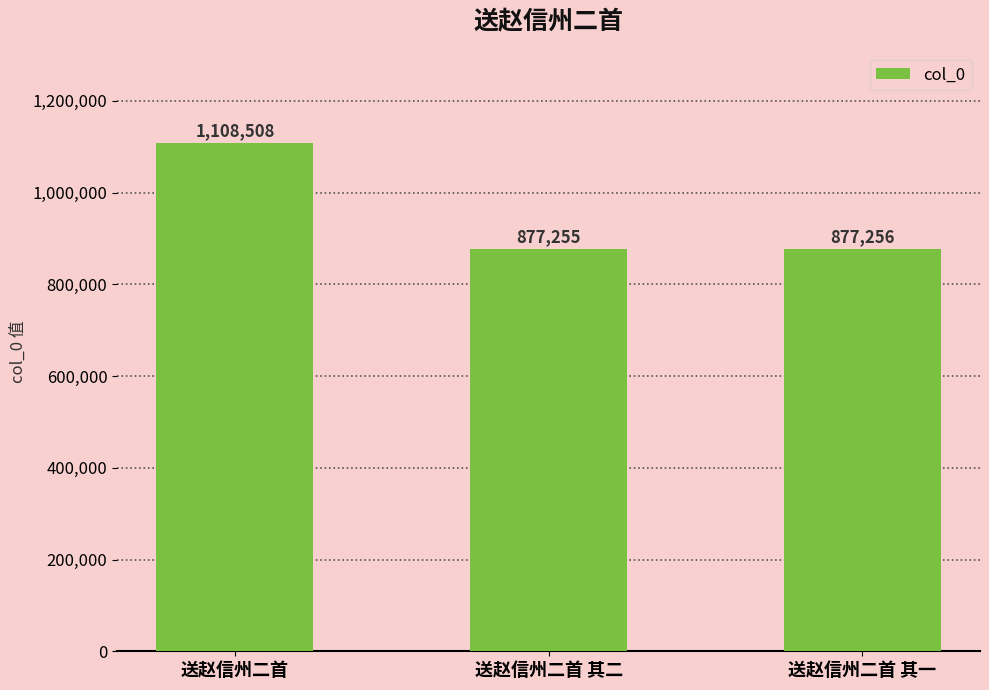

True or false: the data shows 360816 at 送赵信州二首.

False